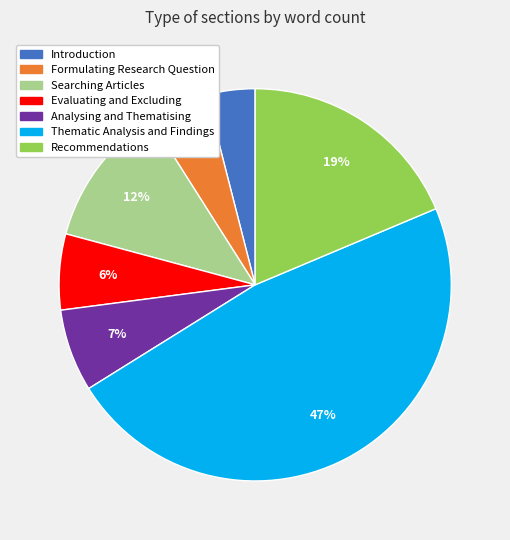

To the nearest percent, what portion does Recommendations represent?

19%